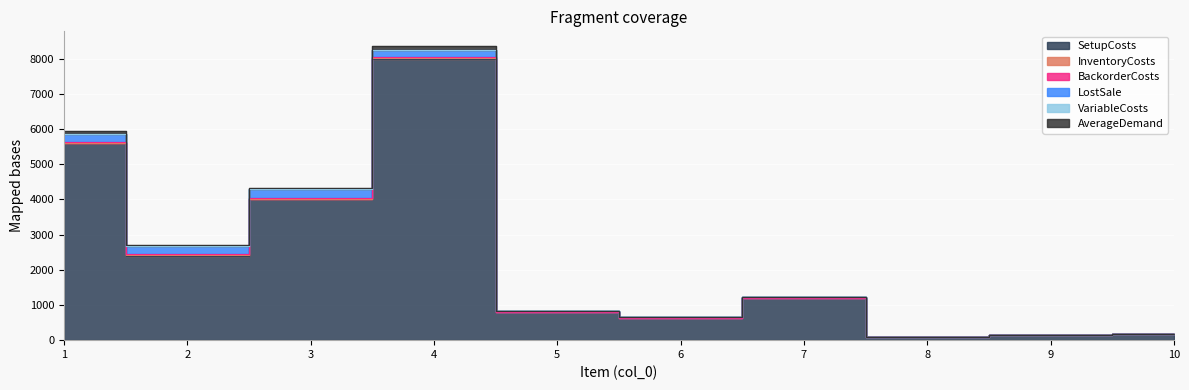

List the series in order of their peak value, lowest first.

VariableCosts, InventoryCosts, BackorderCosts, AverageDemand, LostSale, SetupCosts